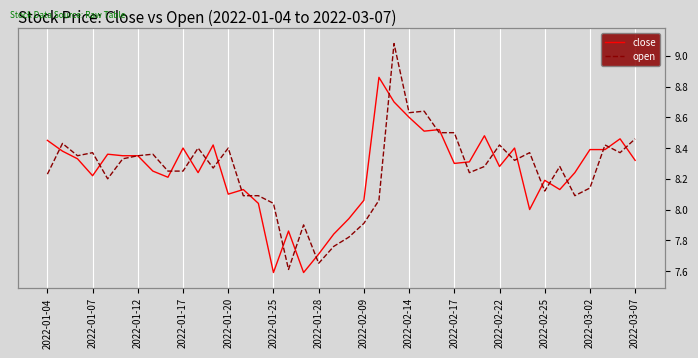

In close, how many points are higher than both neighbors (excluding endpoints)?

11